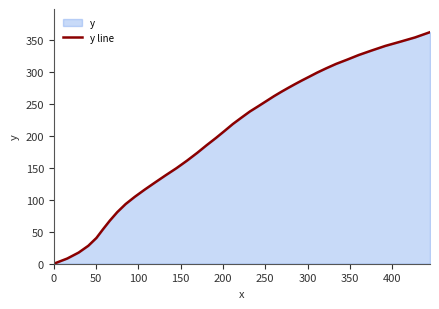

What is the greatest value displayed?

361.5